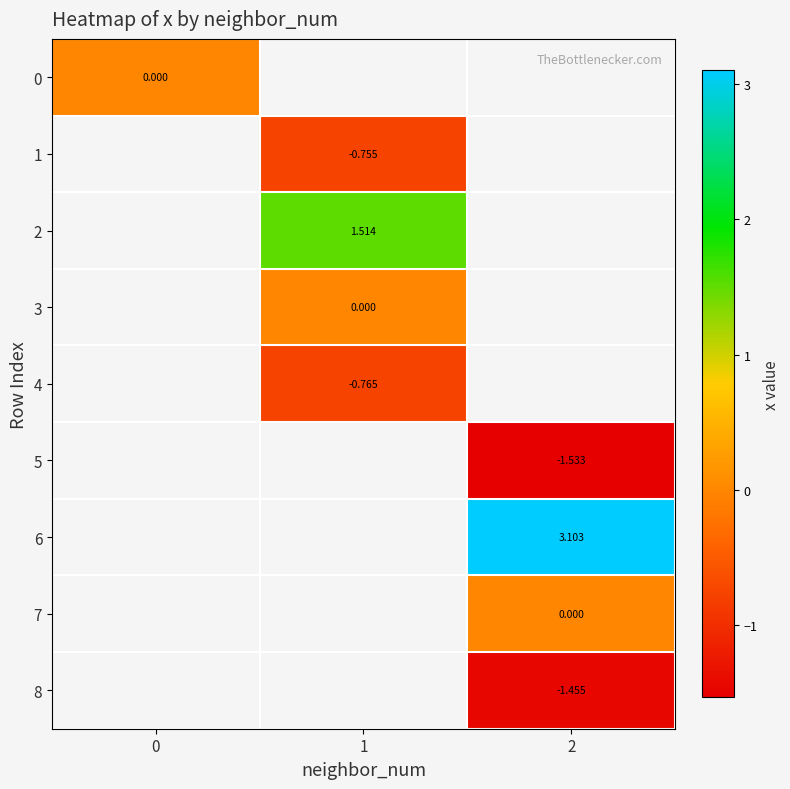

What is the greatest value displayed?

3.1